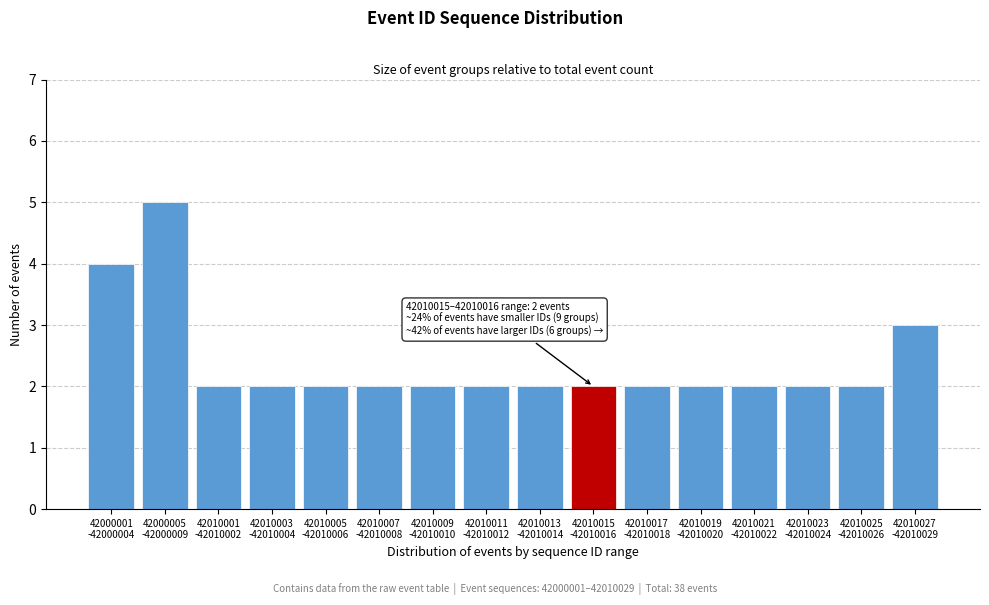

Reading left to right, transcribe all the data shown in this chart.

4	5	2	2	2	2	2	2	2	2	2	2	2	2	2	3